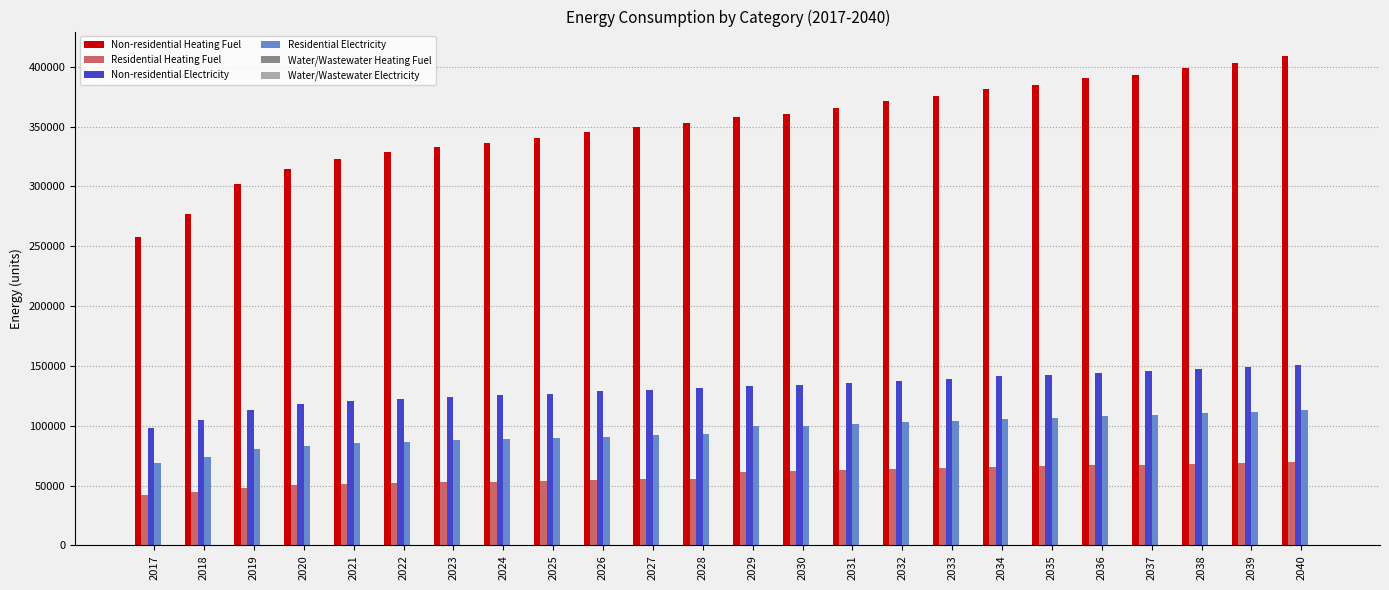

Rank the series at 2036 from highest to lowest value.

Non-residential Heating Fuel, Non-residential Electricity, Residential Electricity, Residential Heating Fuel